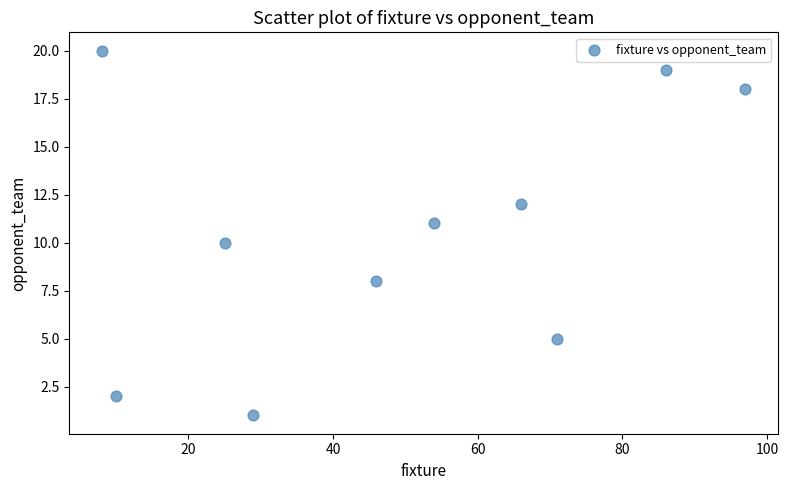

What is the range of Y values (max minus min)?

19